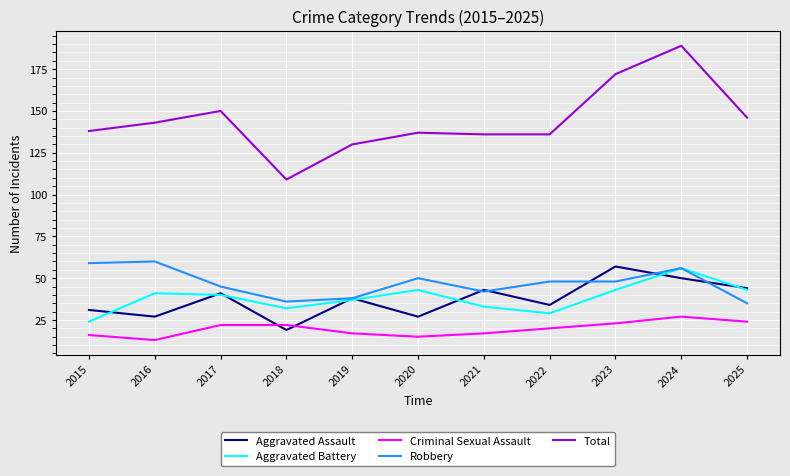

What is the approximate value of Criminal Sexual Assault at 2017?

22